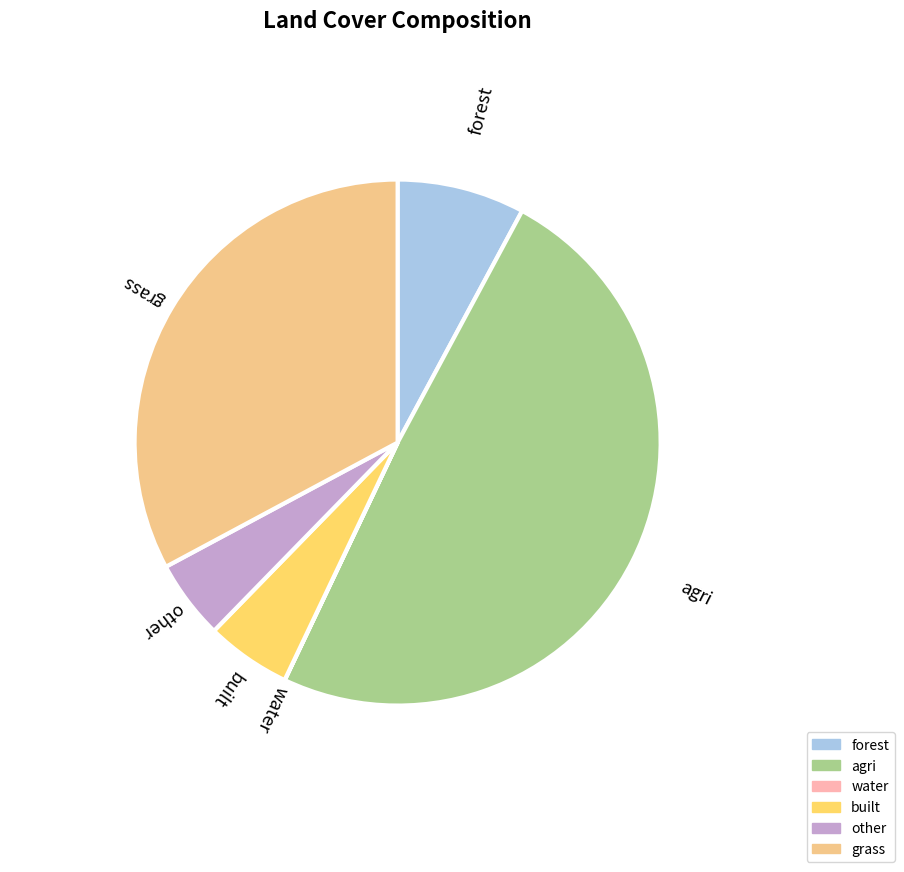

The built slice represents 1% of the pie. True or false?

False